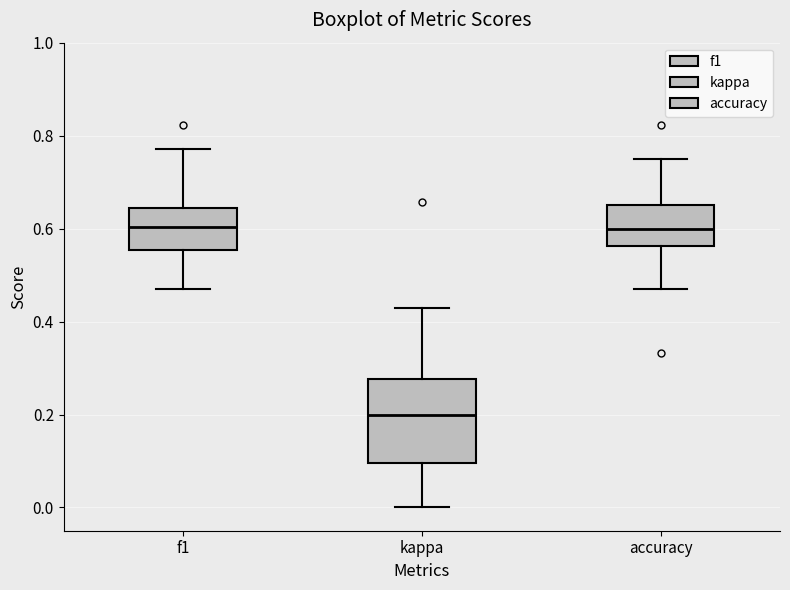

Which box is the tallest, from its lower edge to its upper edge?

kappa